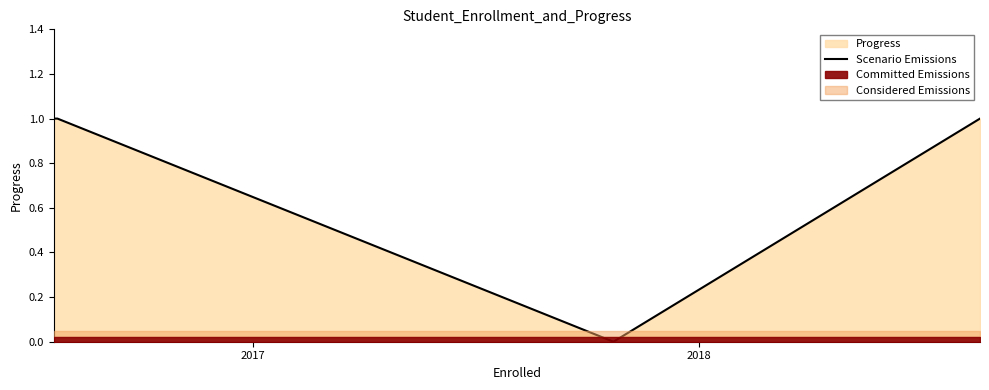

In Scenario Emissions, how many points are lower than both neighbors (excluding endpoints)?

1